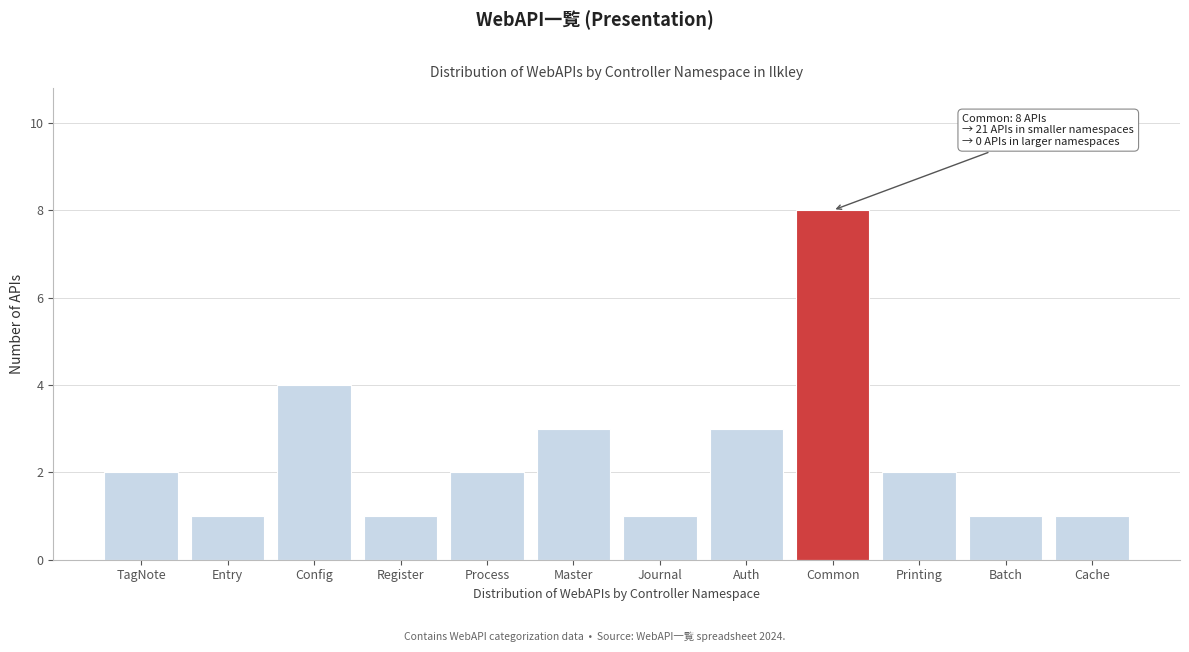

Reading left to right, list all the values displayed in this chart.

2	1	4	1	2	3	1	3	8	2	1	1